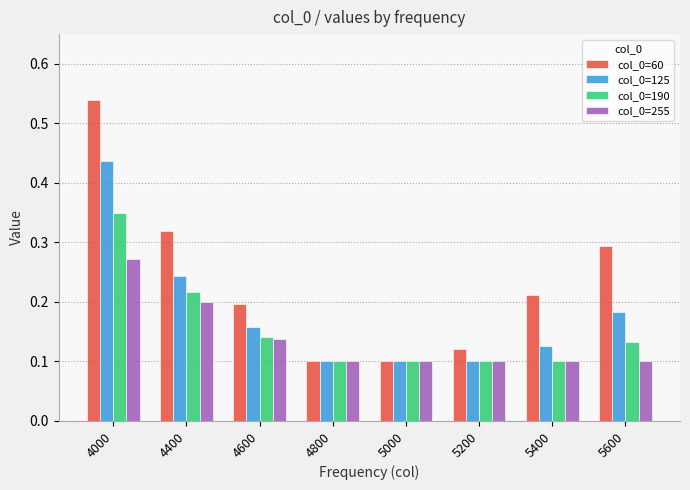

List the series in order of their peak value, lowest first.

col_0=255, col_0=190, col_0=125, col_0=60